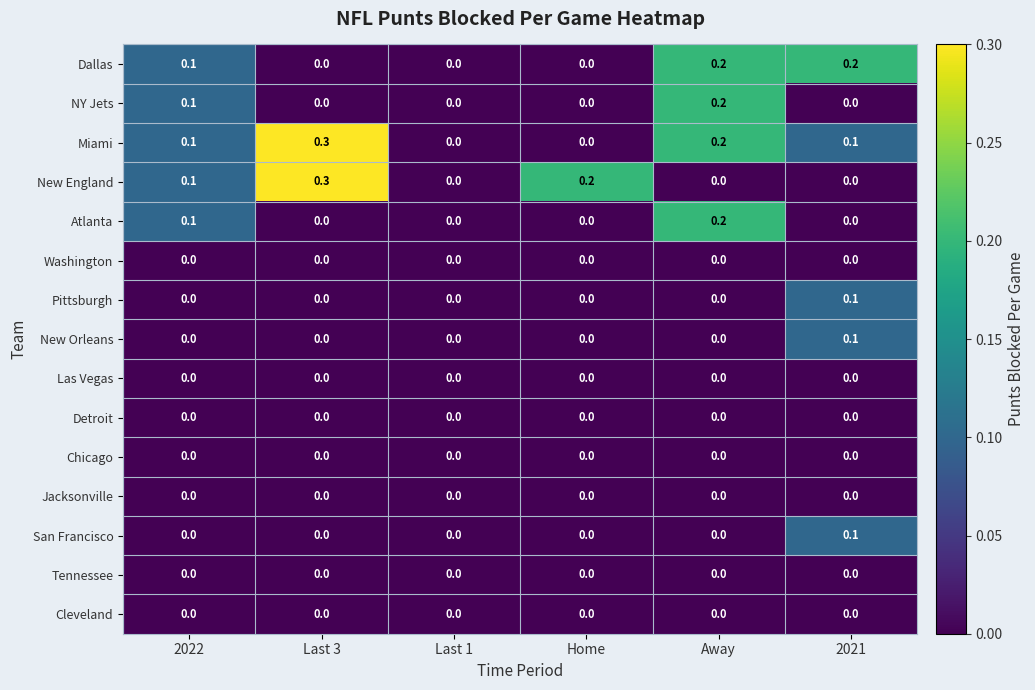

The value of Atlanta at 2021 is 0.0. True or false?

True